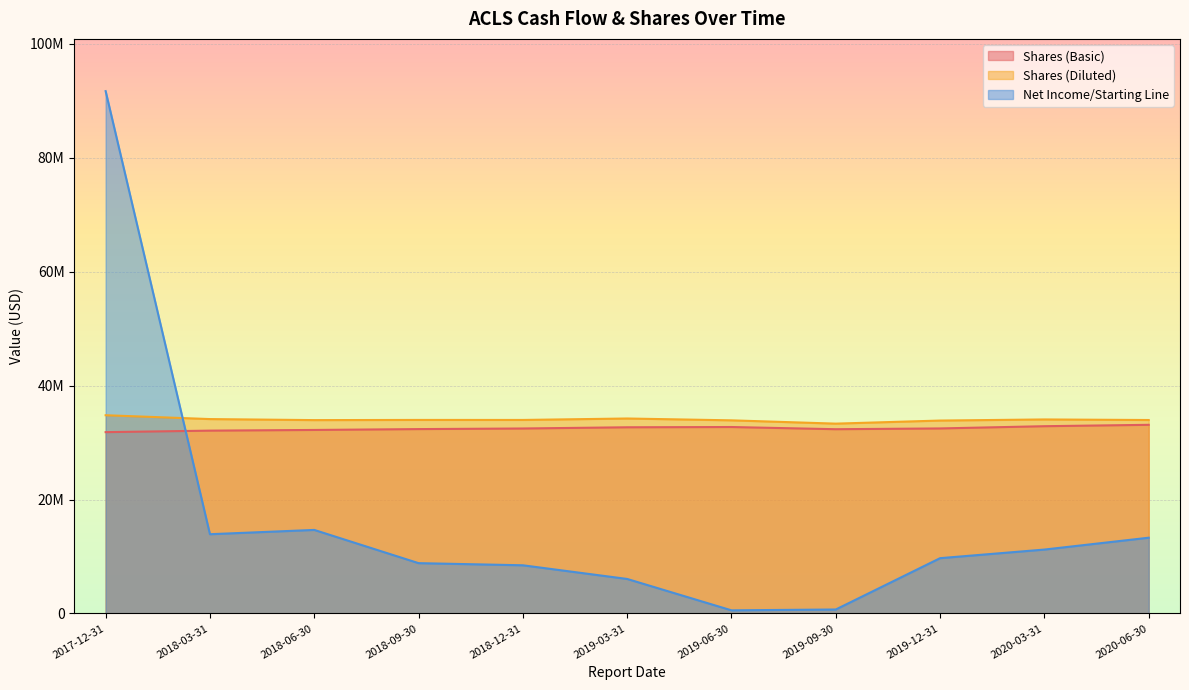

At which label is Shares (Basic) closest to 32472500?

2018-12-31